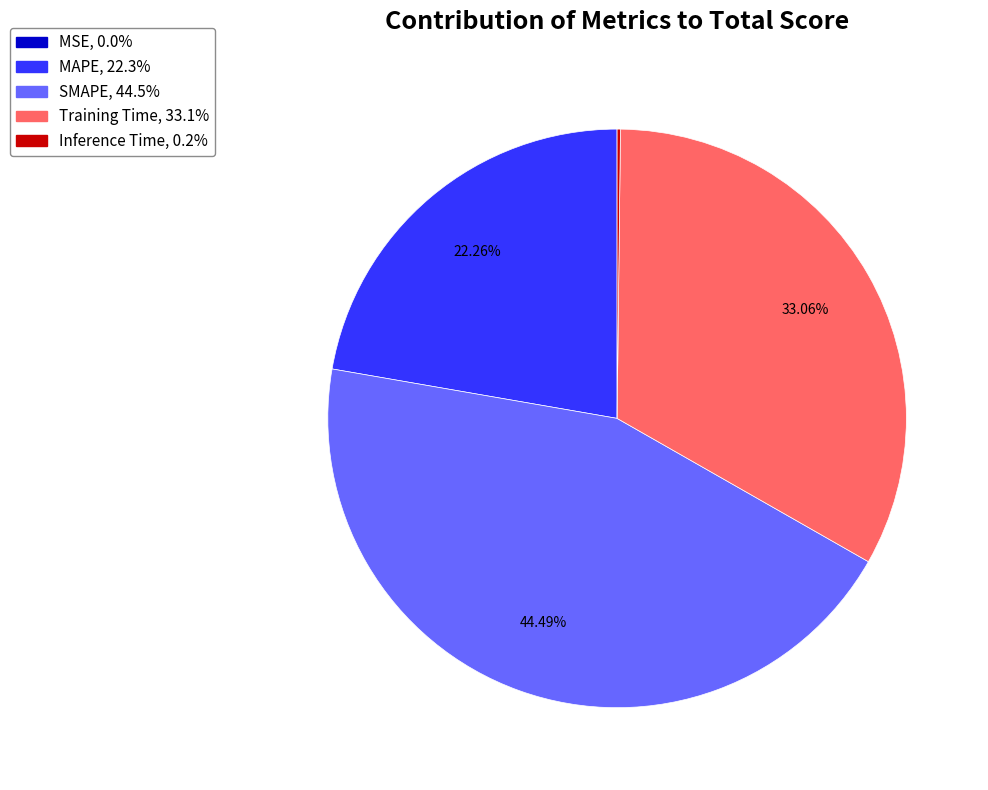

Does any single category account for the majority?

No